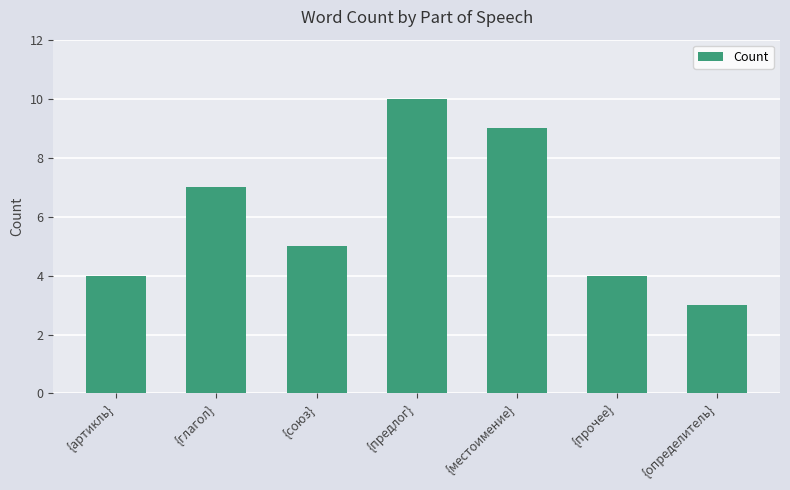

The value at {союз} is 2. True or false?

False